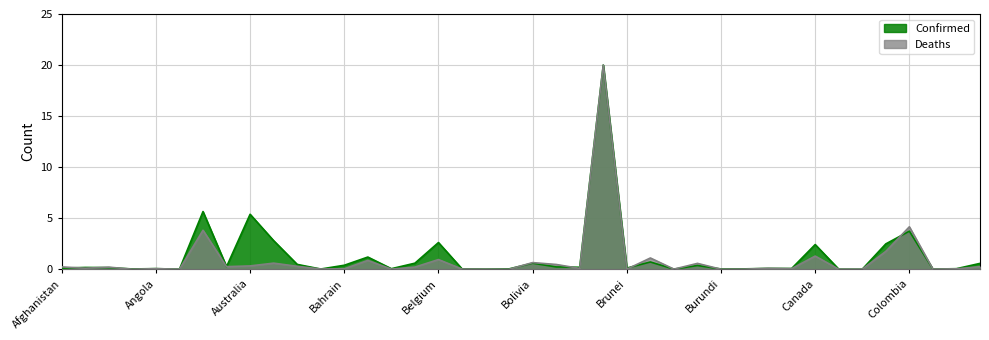

Does the chart have visible grid lines?

Yes